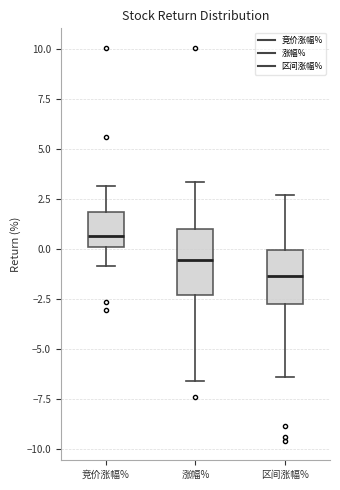

Reading left to right, transcribe this box plot: for each box, give where its median line is, the range the box spans, and where its two whiskers end, as read against the y-axis. The values are not printed on the chart, so give them approximately, as read against the axis.

竞价涨幅%: median 0.5, box 0.0 to 2.0, whiskers -1.0 to 3.0
涨幅%: median -0.5, box -2.5 to 1.0, whiskers -6.5 to 3.5
区间涨幅%: median -1.5, box -2.5 to 0.0, whiskers -6.5 to 2.5